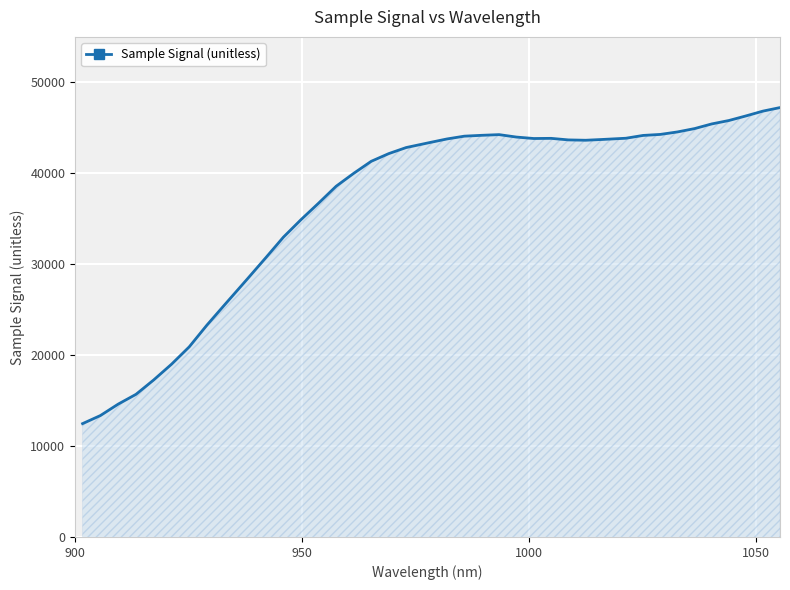

What is the maximum value shown in the chart?

47225